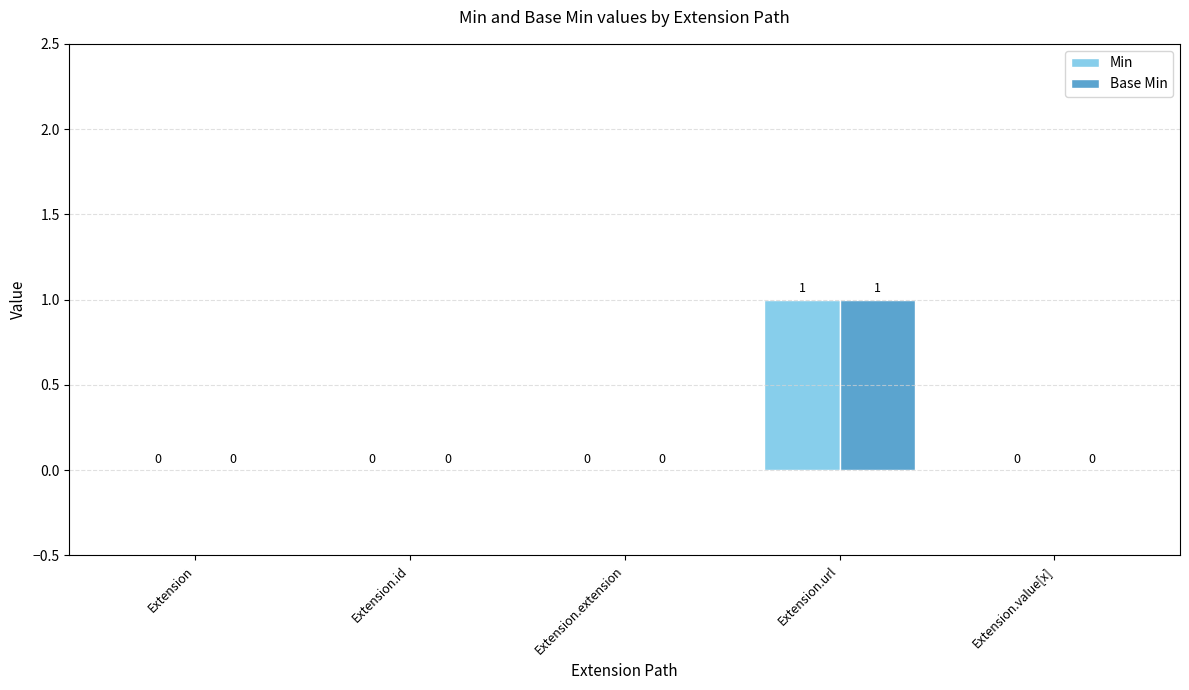

At which category is the sum across all series the highest?

Extension.url